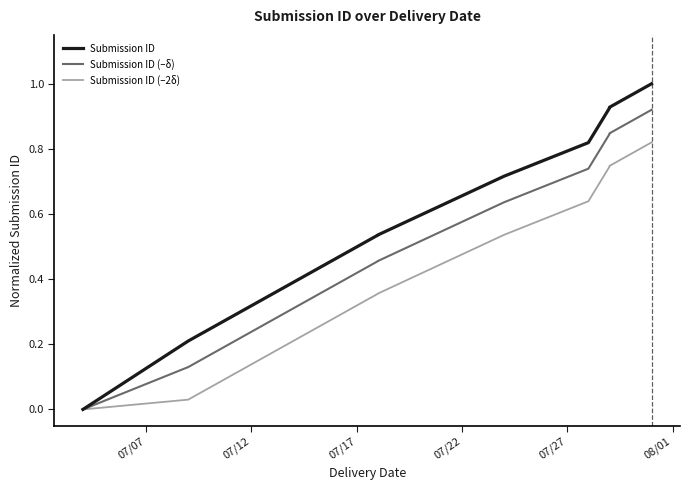

True or false: Submission ID (–δ) and Submission ID cross at least once.

False